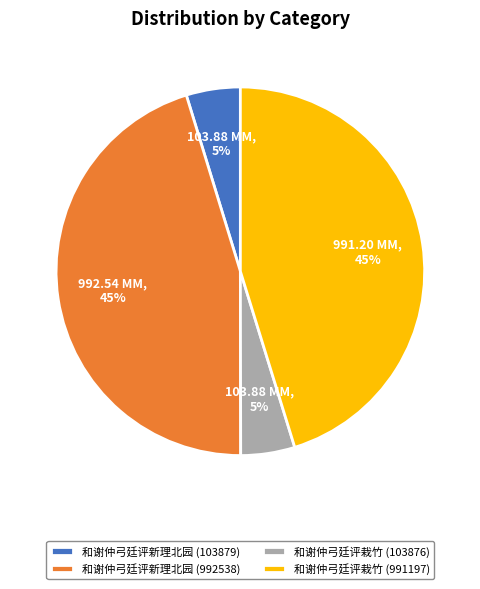

Does any single category account for the majority?

No